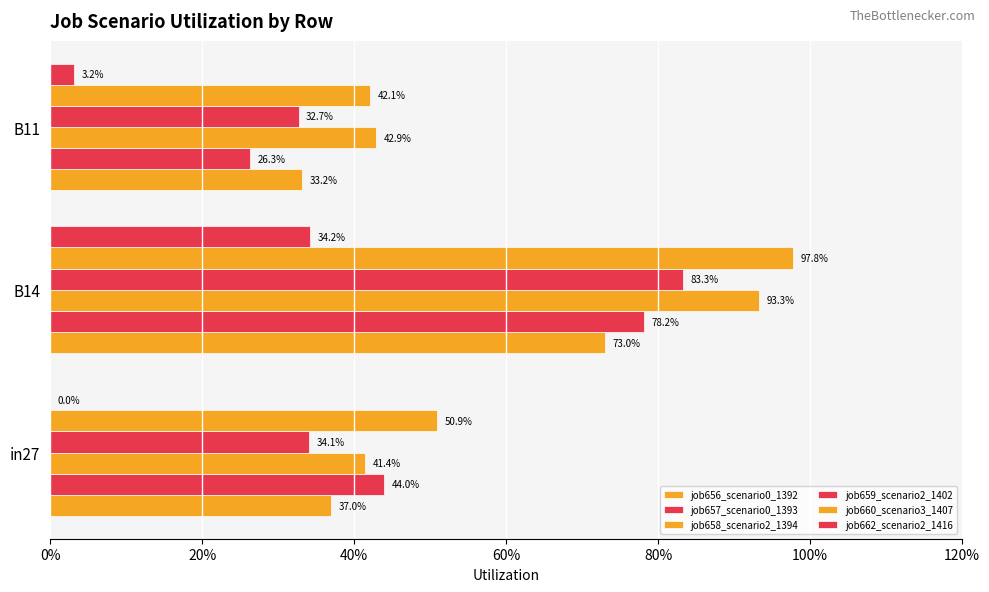

What is the highest value of the job658_scenario2_1394 series?

0.9